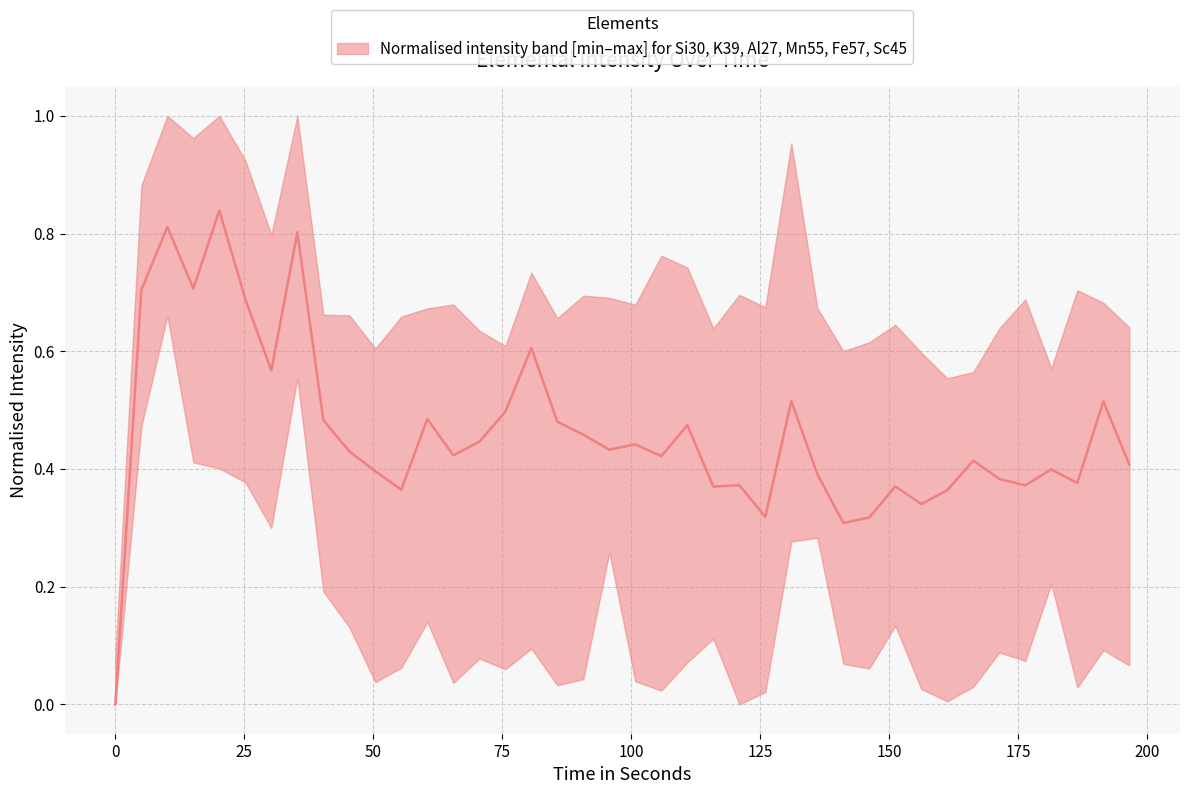

Reading right to left, extract all data points from this chart.

0.4	0.5	0.4	0.4	0.4	0.4	0.4	0.4	0.3	0.4	0.3	0.3	0.4	0.5	0.3	0.4	0.4	0.5	0.4	0.4	0.4	0.5	0.5	0.6	0.5	0.4	0.4	0.5	0.4	0.4	0.4	0.5	0.8	0.6	0.7	0.8	0.7	0.8	0.7	0.0